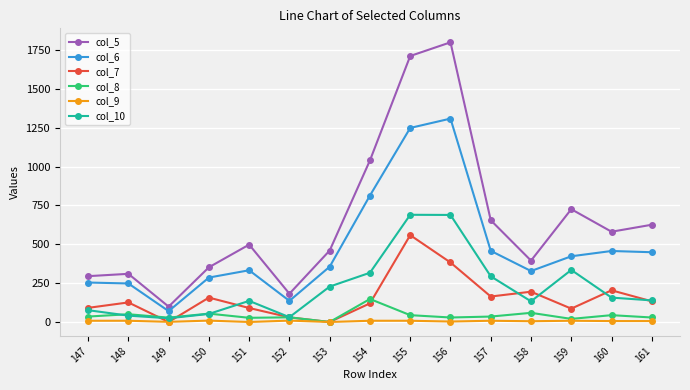

True or false: col_10 has more than 2 points higher than both neighbors.

True